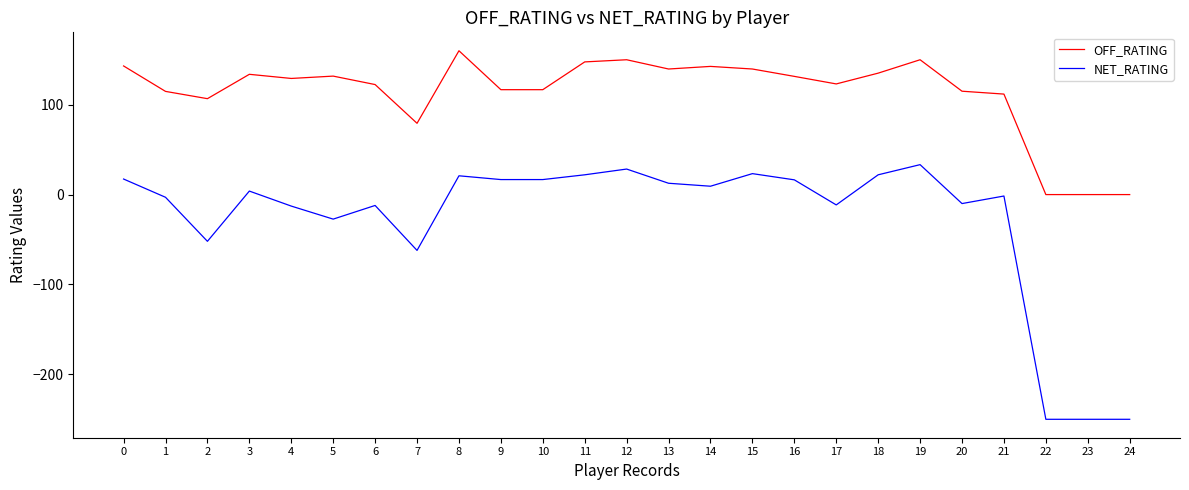

The OFF_RATING series shows 91.0 at 22. True or false?

False